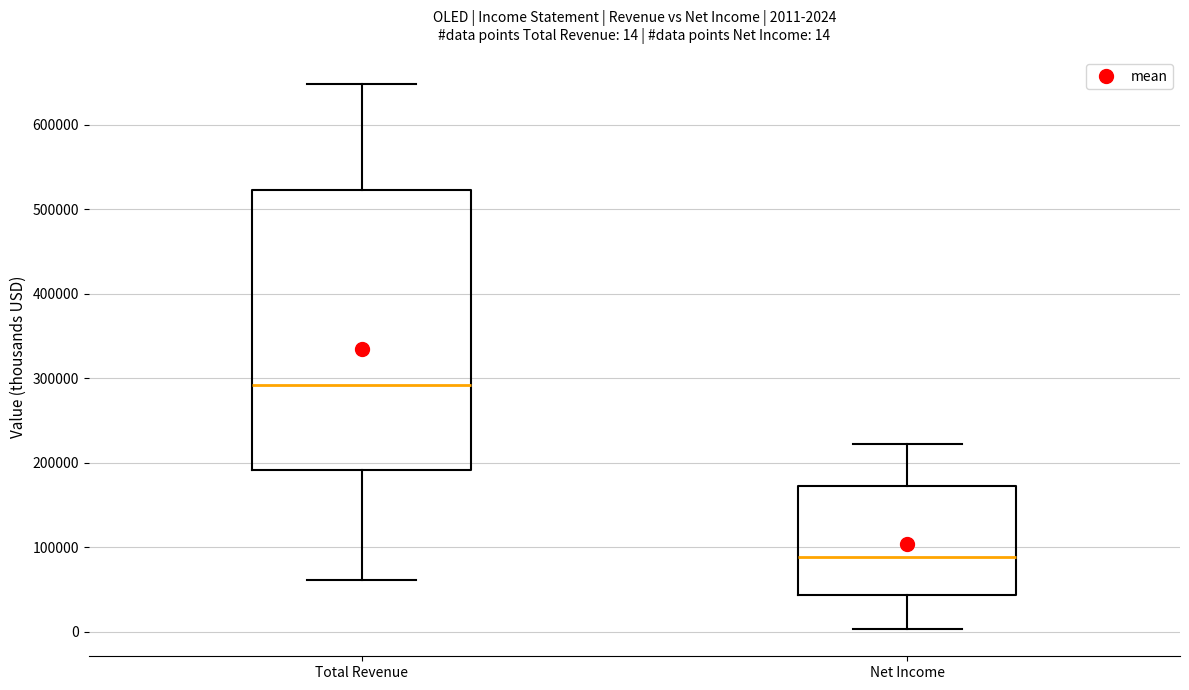

Which box's median line is the lowest?

Net Income